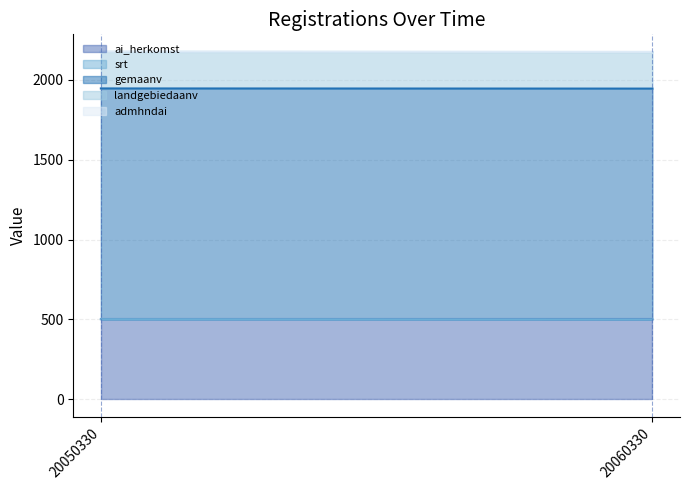

The value of landgebiedaanv at 20050330 is 311. True or false?

False